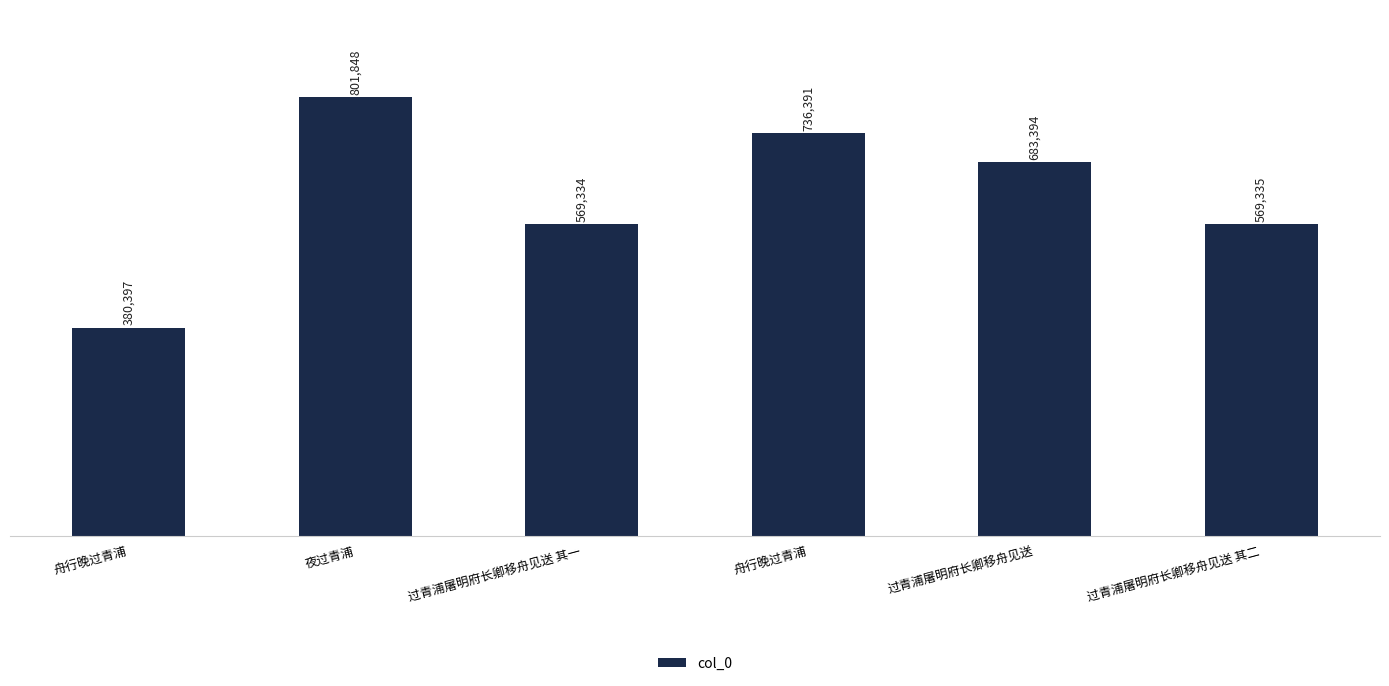

How many data points does each series have?

6